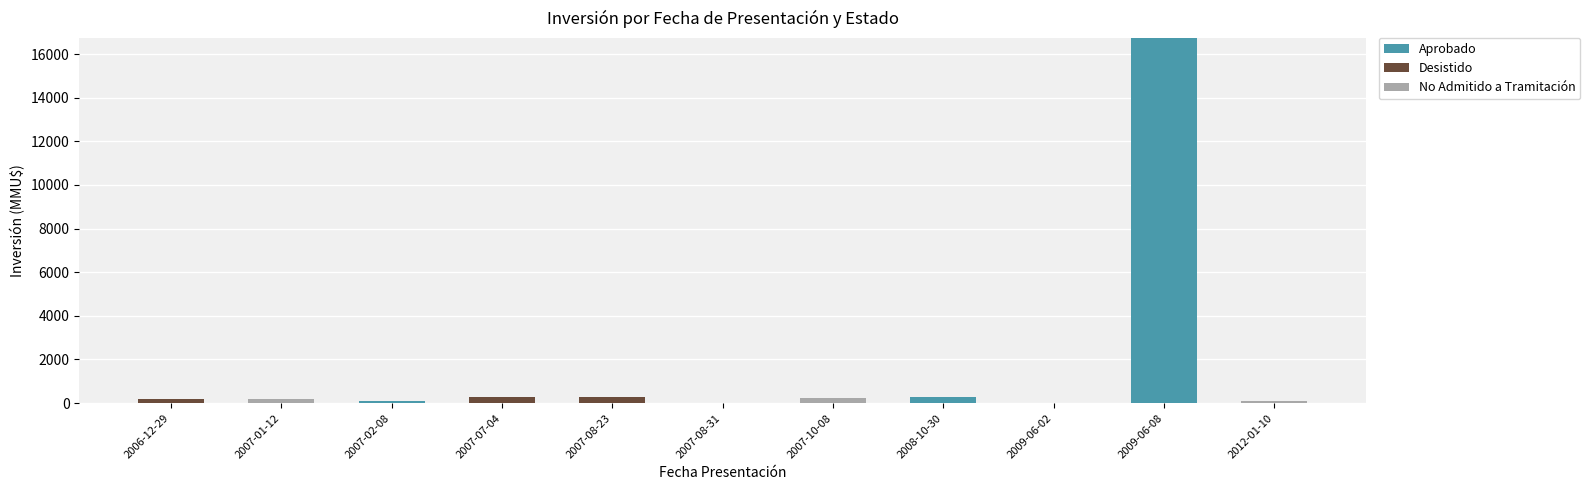

Is it true that Aprobado equals 0 at 2009-06-02?

True